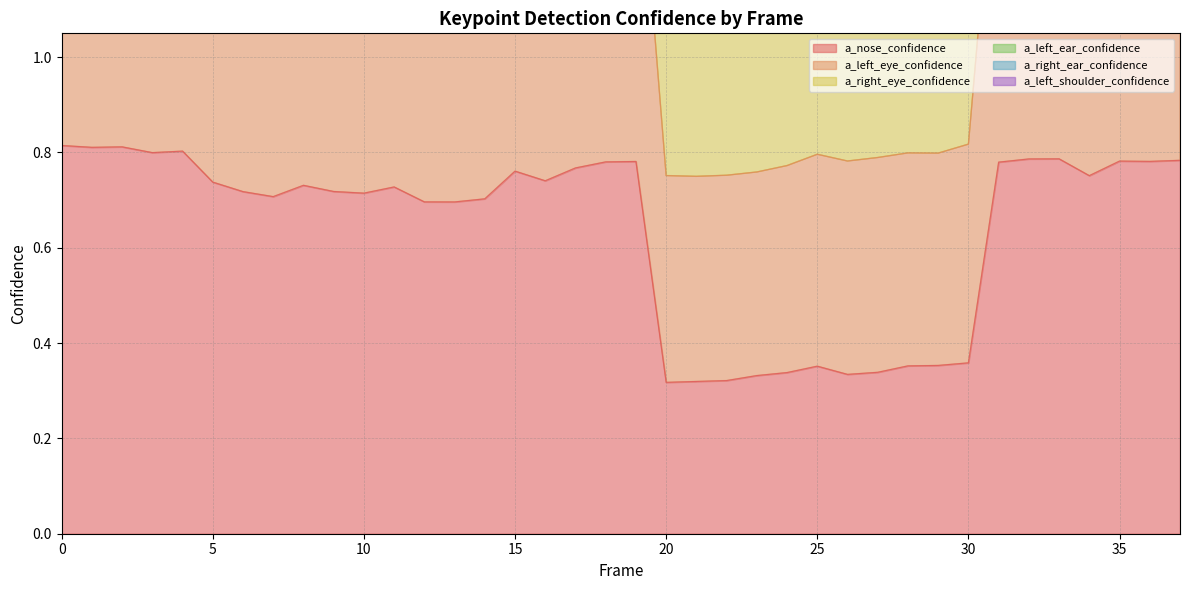

Reading left to right, what are all the values shown in this chart?

a_nose_confidence: 0.8	0.8	0.8	0.8	0.8	0.7	0.7	0.7	0.7	0.7	0.7	0.7	0.7	0.7	0.7	0.8	0.7	0.8	0.8	0.8	0.3	0.3	0.3	0.3	0.3	0.4	0.3	0.3	0.4	0.4	0.4	0.8	0.8	0.8	0.8	0.8	0.8	0.8
a_left_eye_confidence: 1.6	1.6	1.6	1.6	1.6	1.5	1.5	1.5	1.5	1.5	1.5	1.5	1.5	1.5	1.4	1.5	1.5	1.5	1.5	1.5	0.8	0.7	0.8	0.8	0.8	0.8	0.8	0.8	0.8	0.8	0.8	1.5	1.6	1.6	1.5	1.6	1.6	1.6
a_right_eye_confidence: 2.4	2.4	2.5	2.5	2.4	2.3	2.3	2.2	2.3	2.3	2.3	2.3	2.2	2.2	2.2	2.3	2.2	2.3	2.3	2.3	1.2	1.2	1.2	1.2	1.2	1.3	1.3	1.3	1.3	1.3	1.3	2.3	2.4	2.4	2.3	2.4	2.4	2.4
a_left_ear_confidence: 3.9	3.9	4.0	4.0	4.0	3.7	3.8	3.7	3.8	3.7	3.7	3.7	3.6	3.6	3.6	3.8	3.7	3.8	3.8	3.8	2.0	2.0	2.0	2.0	2.0	2.1	2.1	2.1	2.1	2.1	2.1	3.9	4.0	4.0	3.8	3.9	3.9	4.0
a_right_ear_confidence: 4.3	4.3	4.5	4.5	4.5	4.2	4.2	4.2	4.2	4.2	4.2	4.2	4.1	4.1	4.1	4.3	4.2	4.4	4.3	4.4	2.1	2.1	2.1	2.1	2.2	2.2	2.2	2.2	2.3	2.3	2.3	4.4	4.5	4.5	4.3	4.4	4.4	4.5